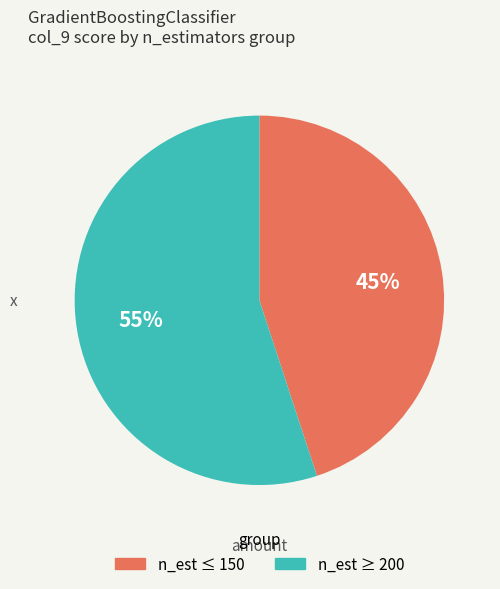

Is there any slice that represents more than half of the pie?

Yes